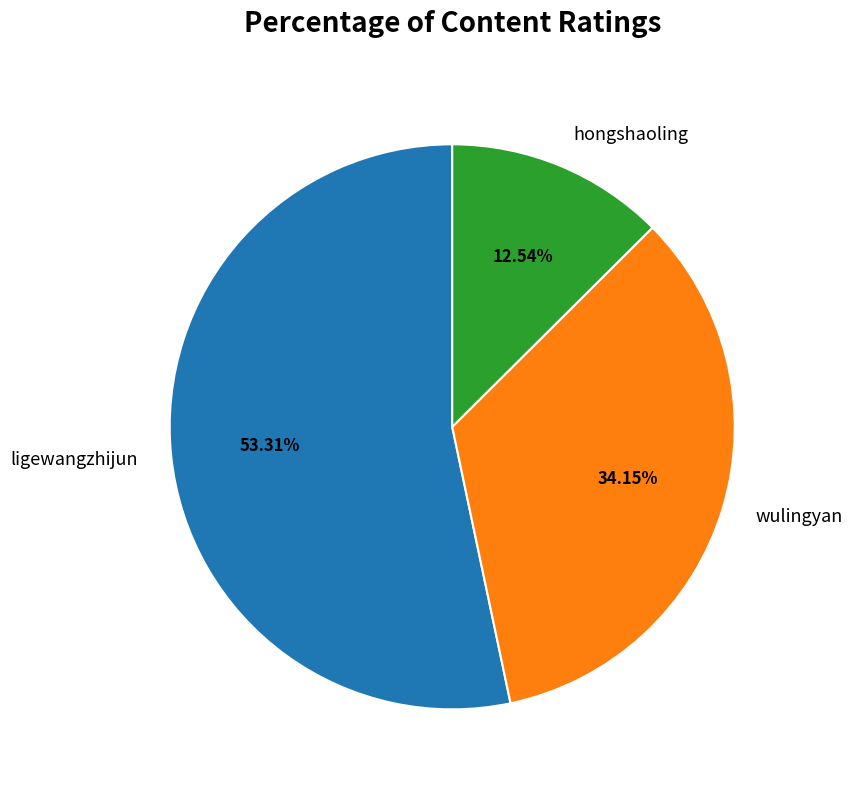

Count the number of slices in the pie.

3